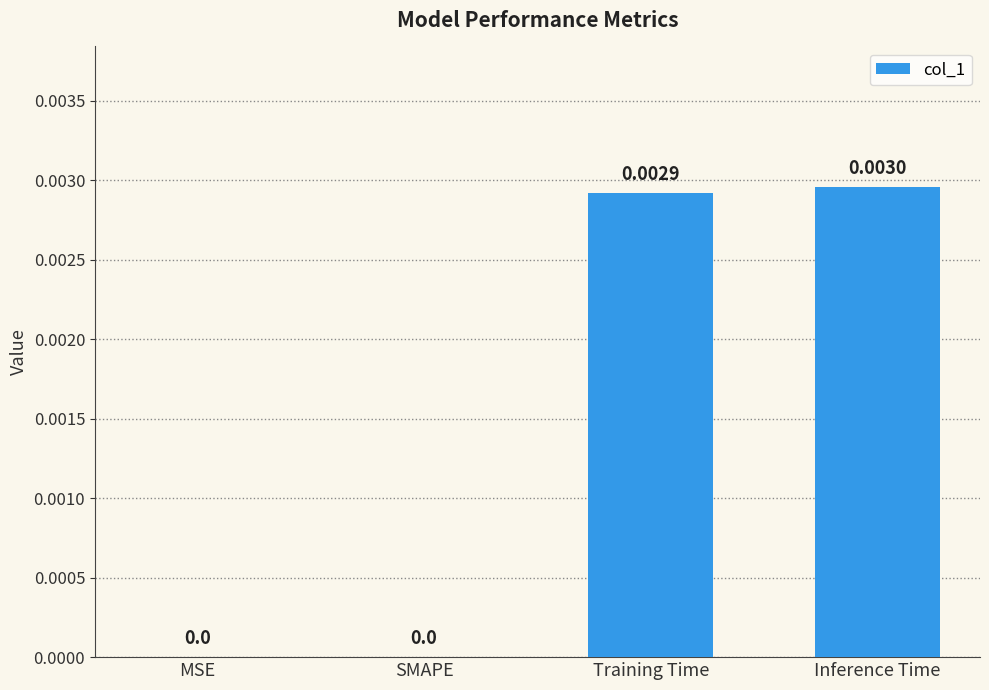

Is it true that the value at Inference Time is 0.0?

True